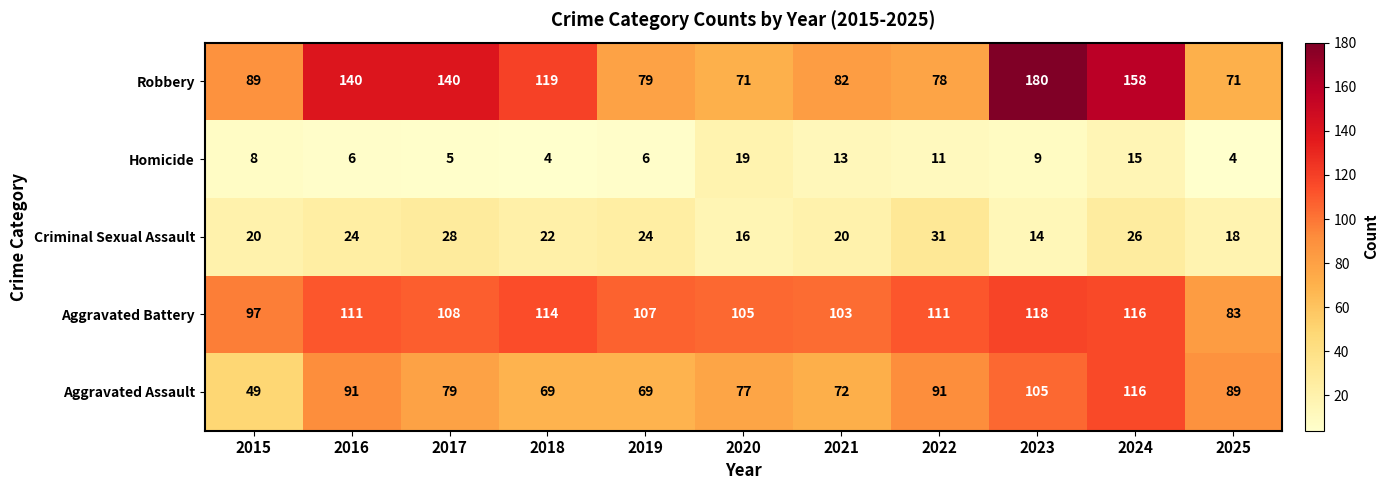

At 2022, list the series in order from largest to smallest.

Aggravated Battery, Aggravated Assault, Robbery, Criminal Sexual Assault, Homicide